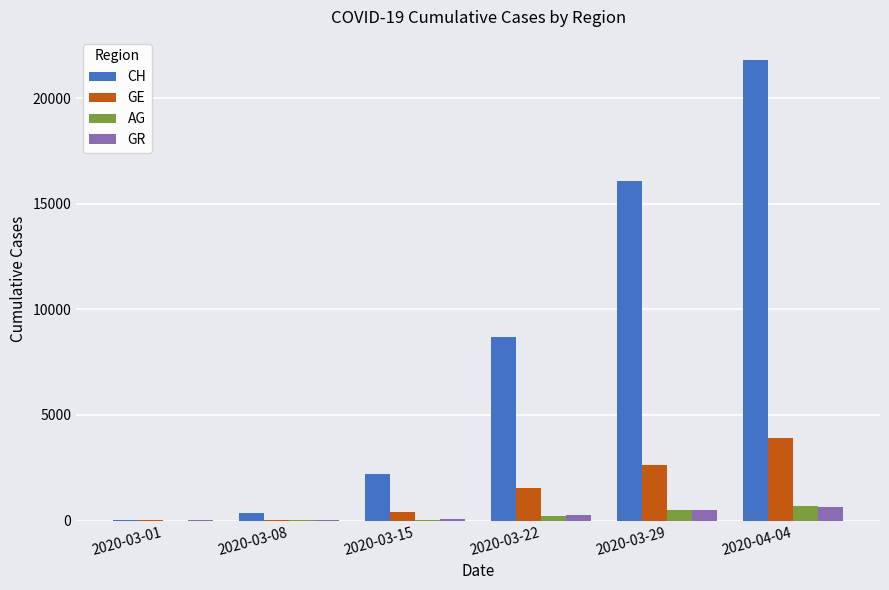

What is the total value across all series at 2020-03-15?

2763